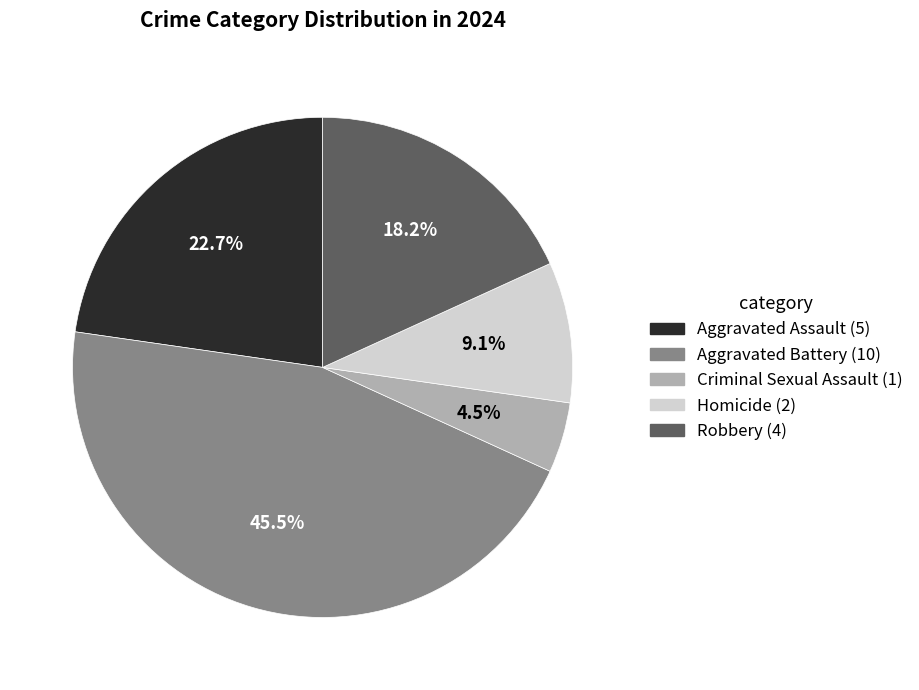

Approximately how many times larger is the value at Homicide compared to Aggravated Assault?

0.4